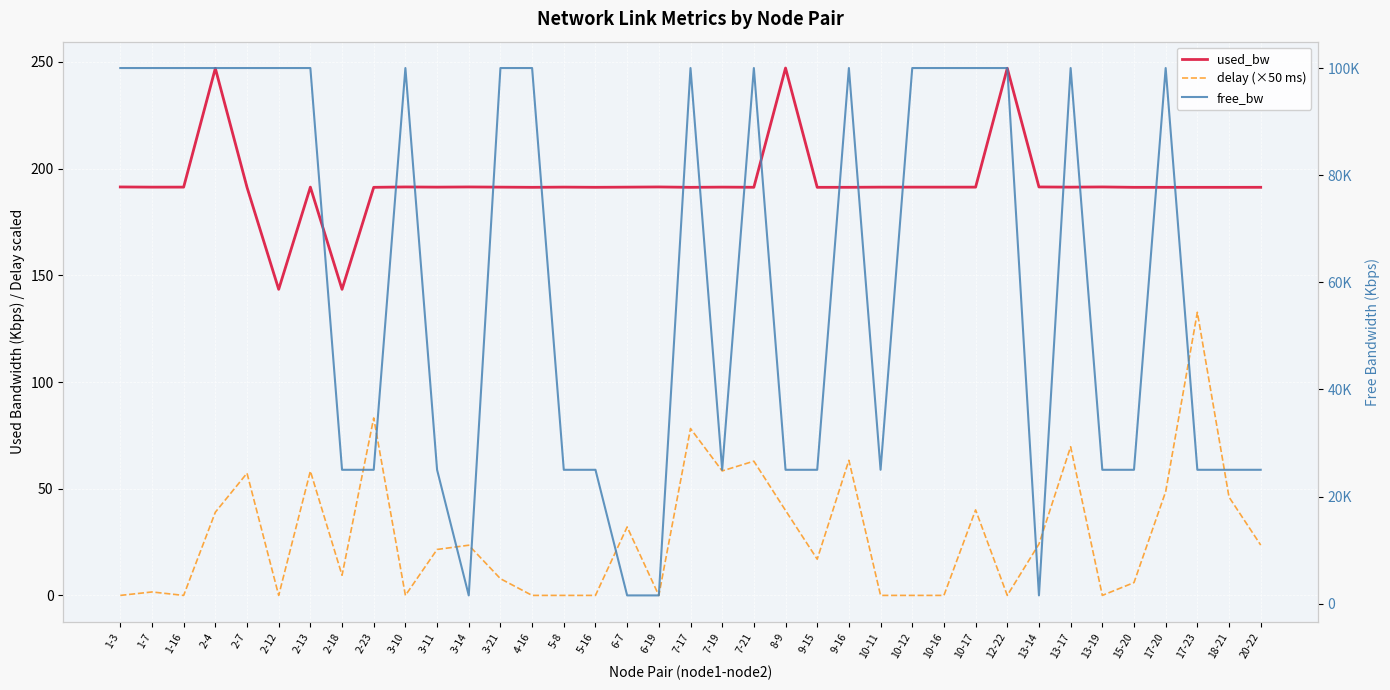

Is this an area chart (filled region under the line)?

No